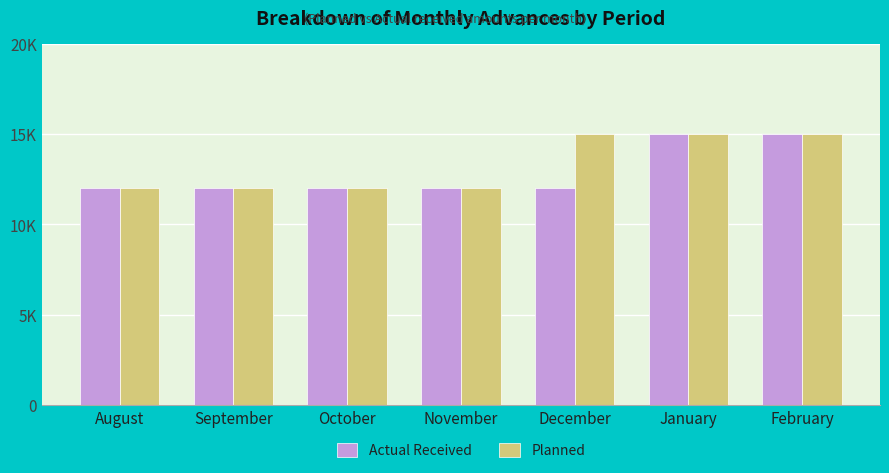

At October, list the series in order from largest to smallest.

Actual Received, Planned